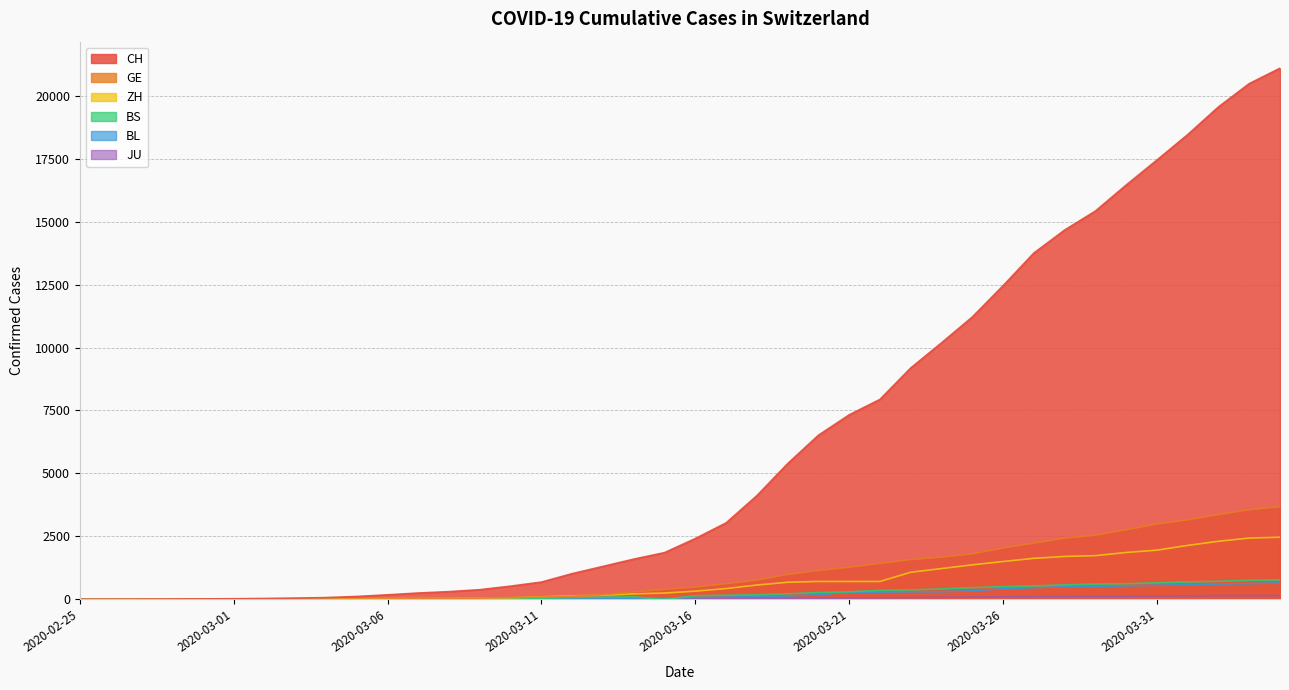

True or false: BL and GE intersect in this chart.

False